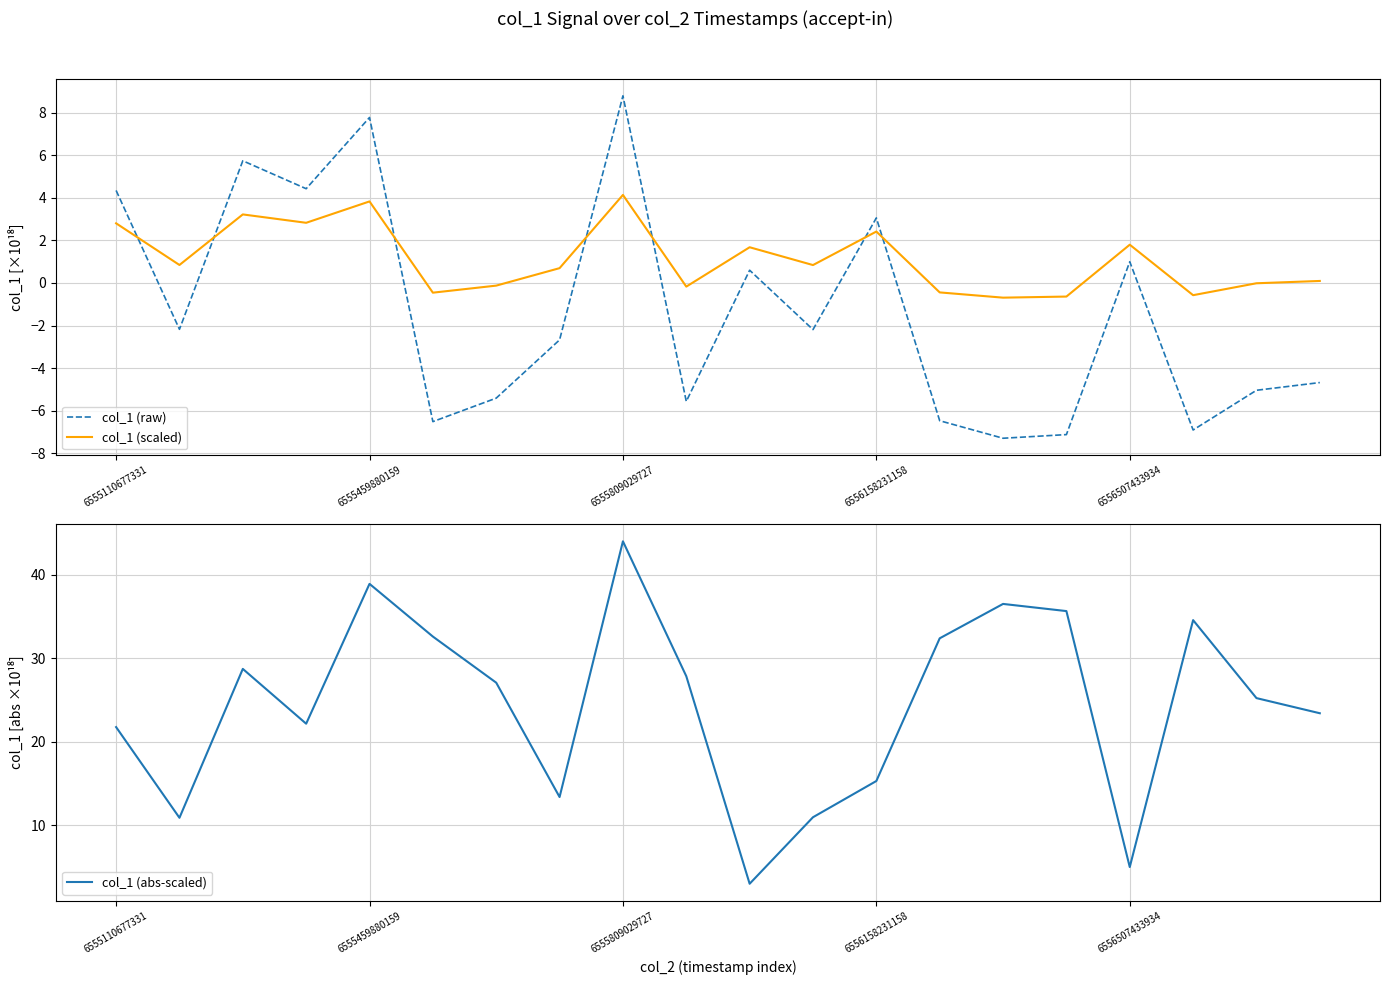

True or false: col_1 (scaled) and col_1 (raw) cross at least once.

True